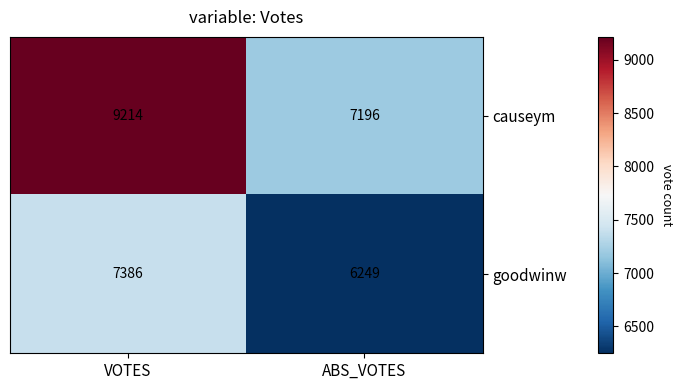

Is it true that goodwinw equals 4962 at VOTES?

False